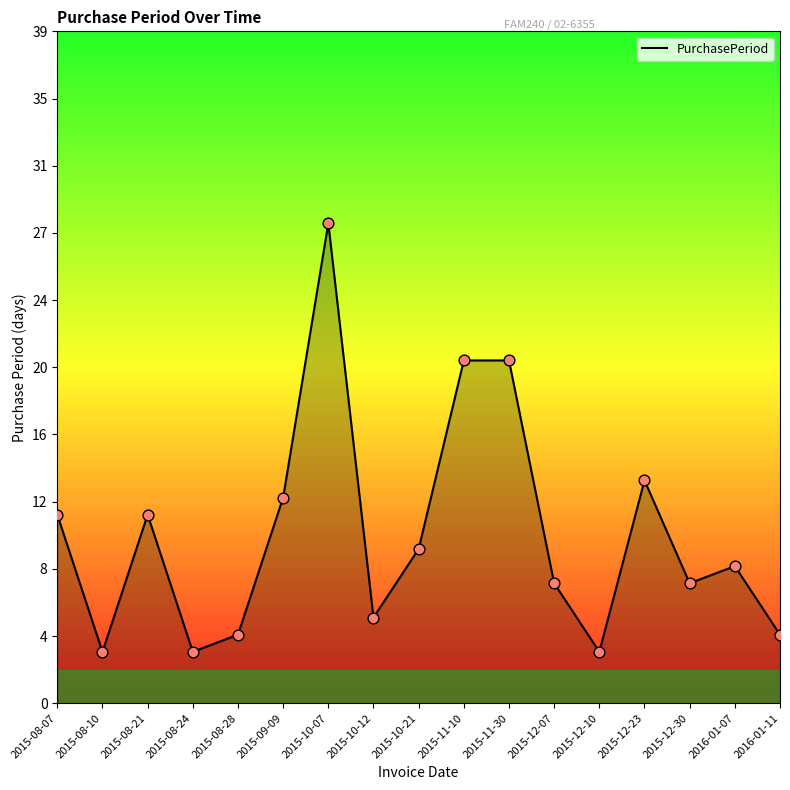

Does the chart have visible grid lines?

No